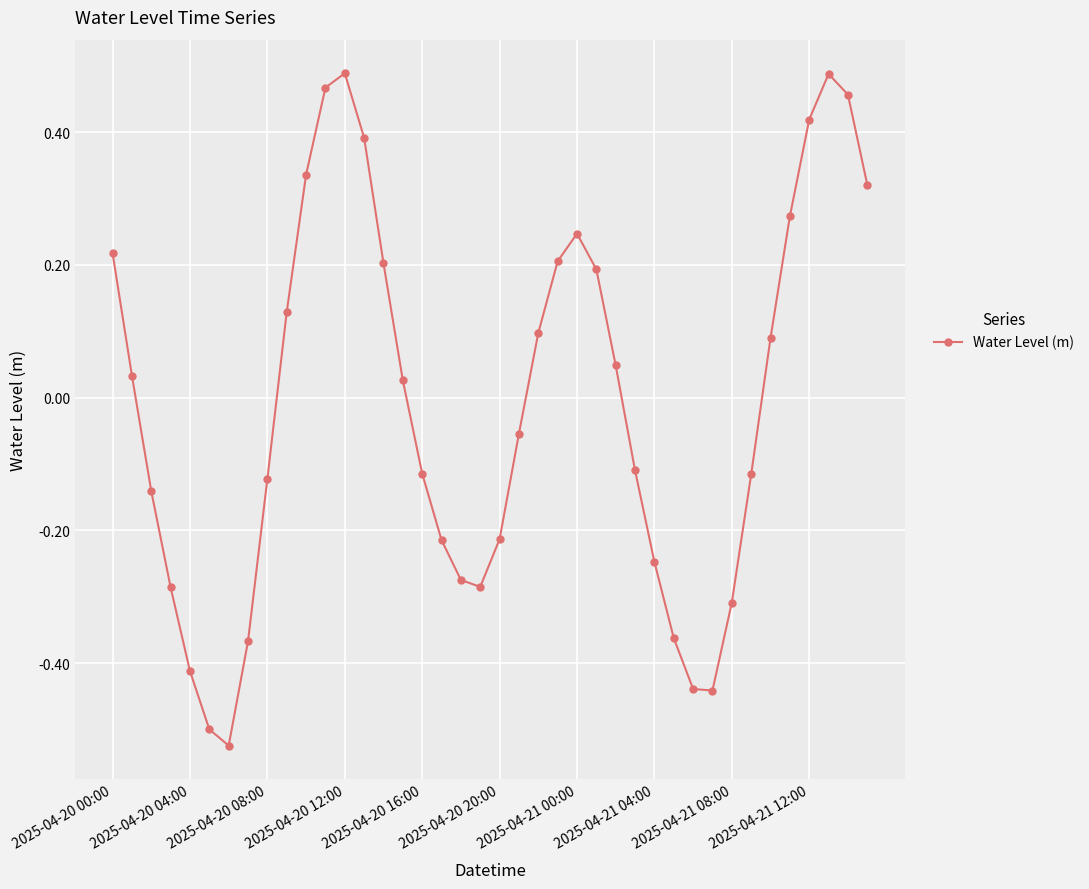

How many interior local valleys (lower than both neighbors) does the data have?

3